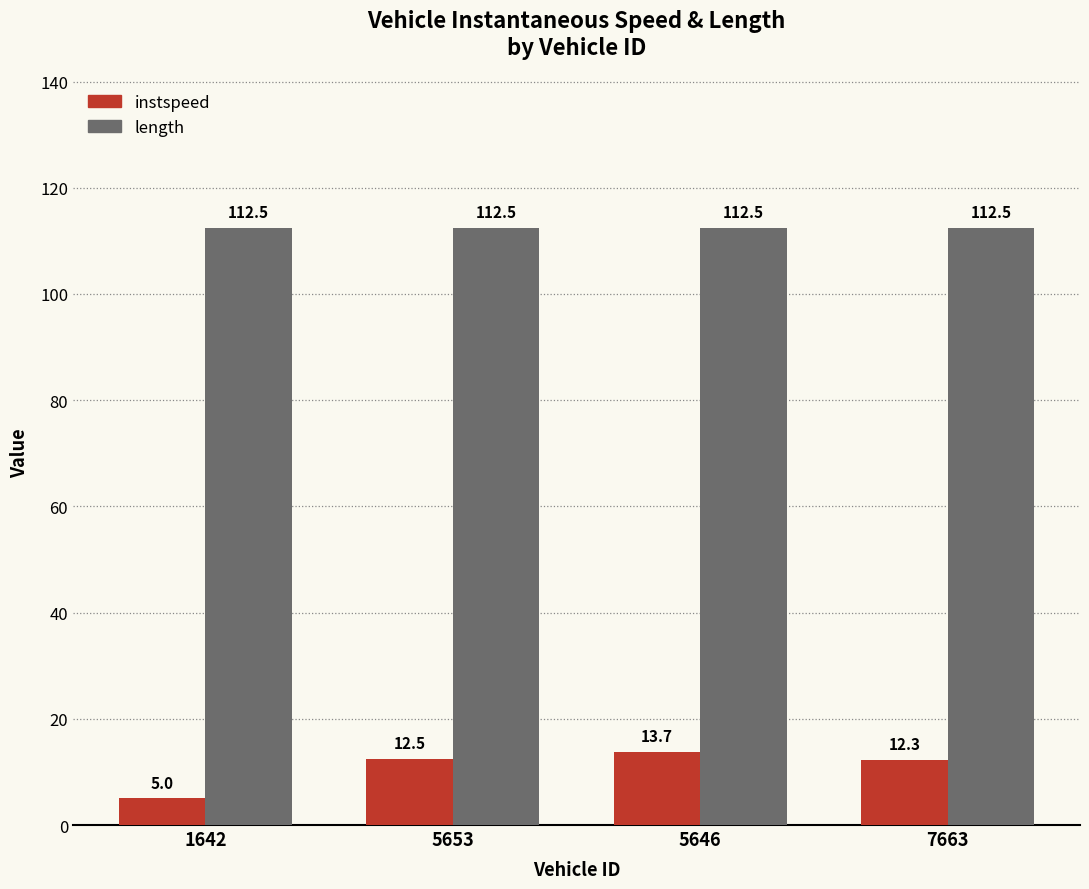

Are the bars grouped side by side (vs. stacked)?

Yes